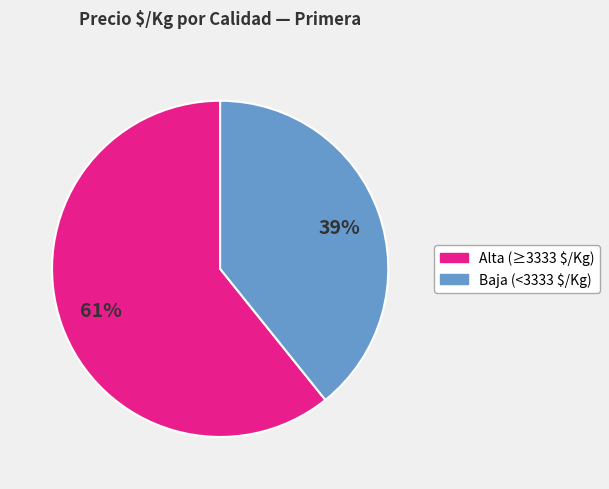

Is it true that Alta (≥3333 $/Kg) is 61% of the pie?

True